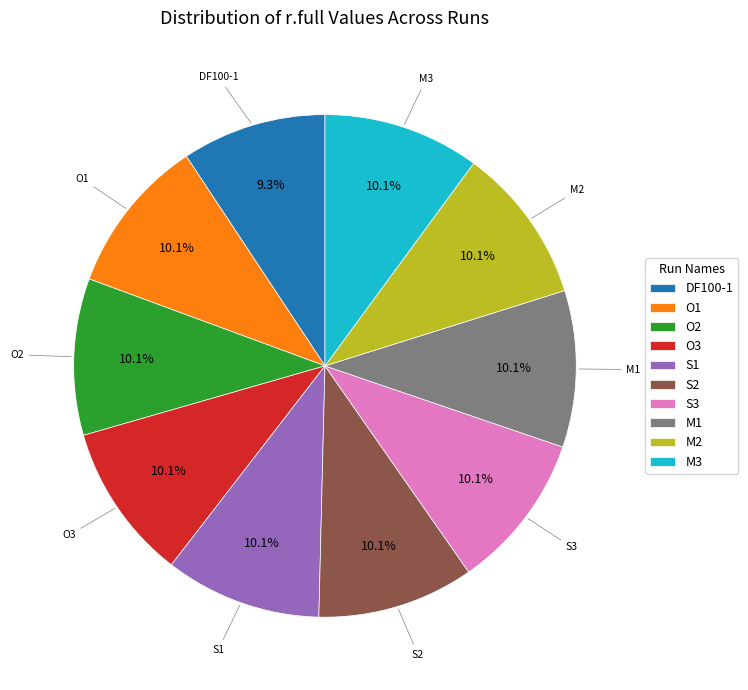

Is it true that M1 is 1% of the pie?

False